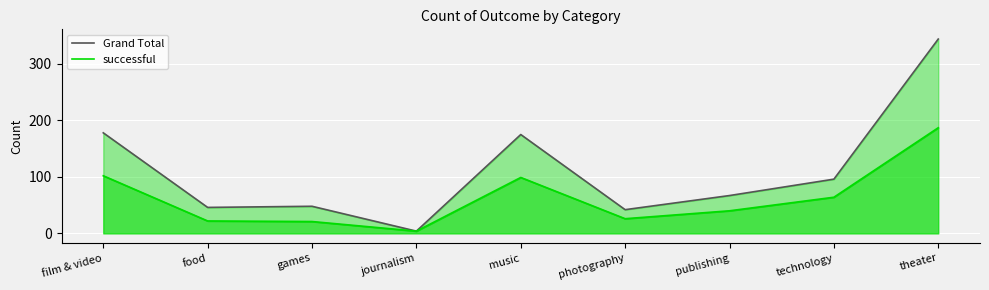

What are all the series names shown in the legend?

Grand Total, successful